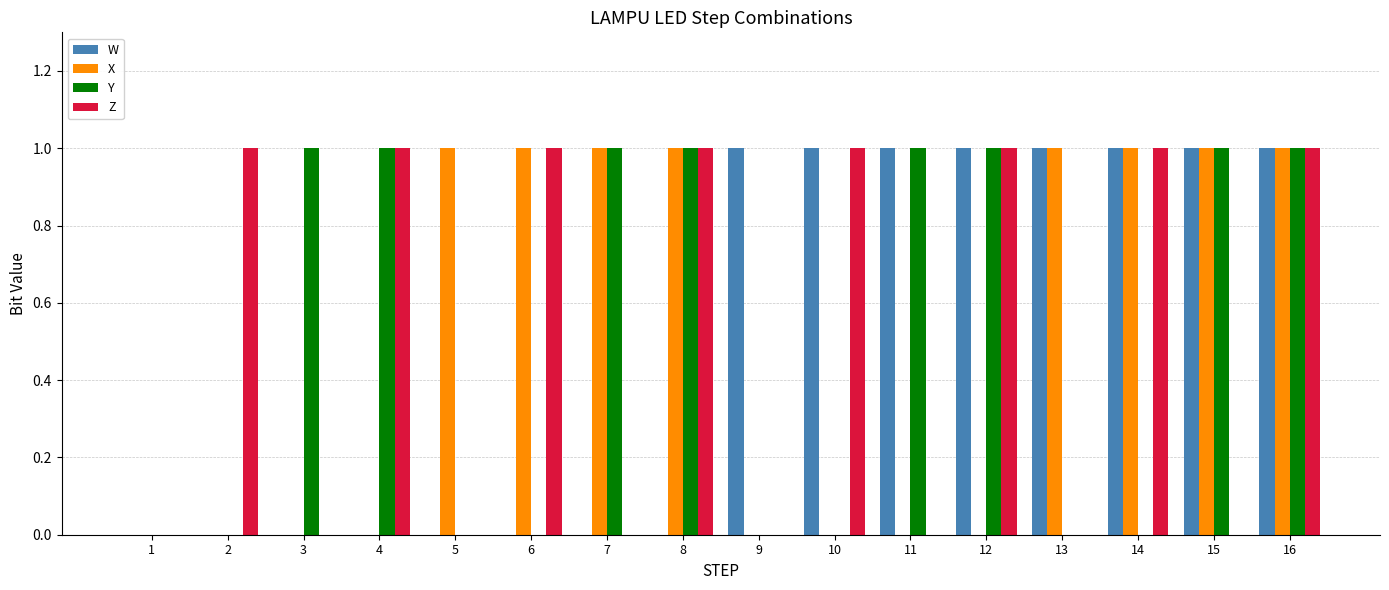

At which category is the sum across all series the highest?

16